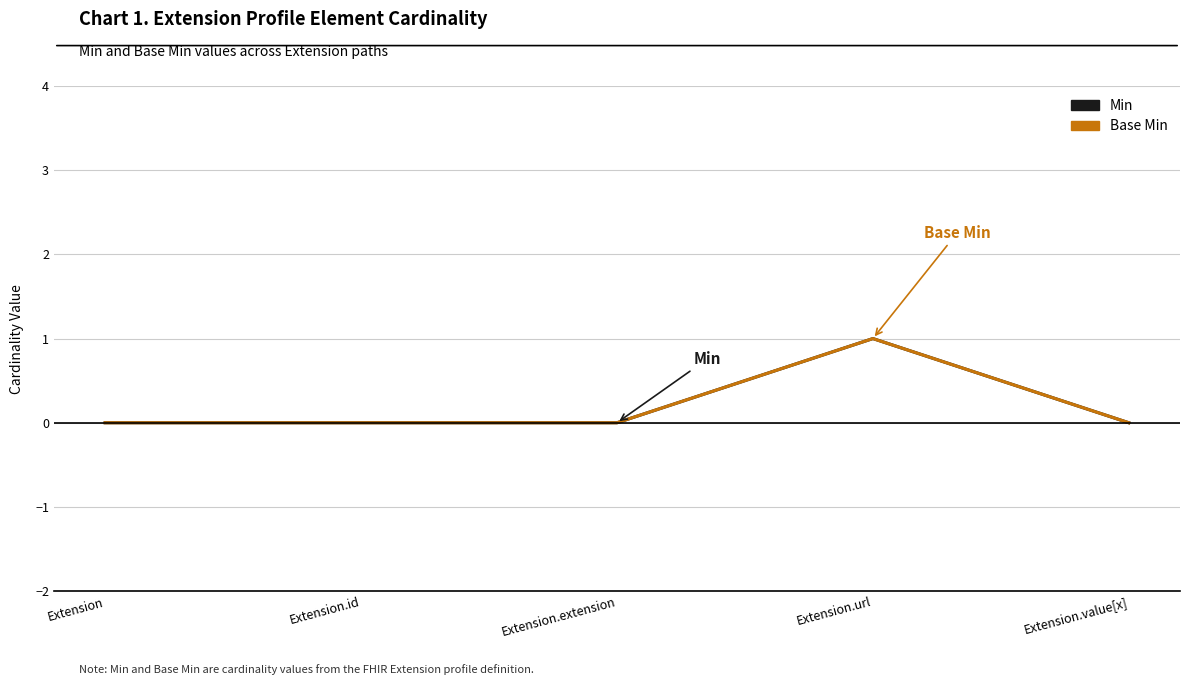

Reading left to right, list all the values displayed in this chart.

Min: 0	0	0	1	0
Base Min: 0	0	0	1	0